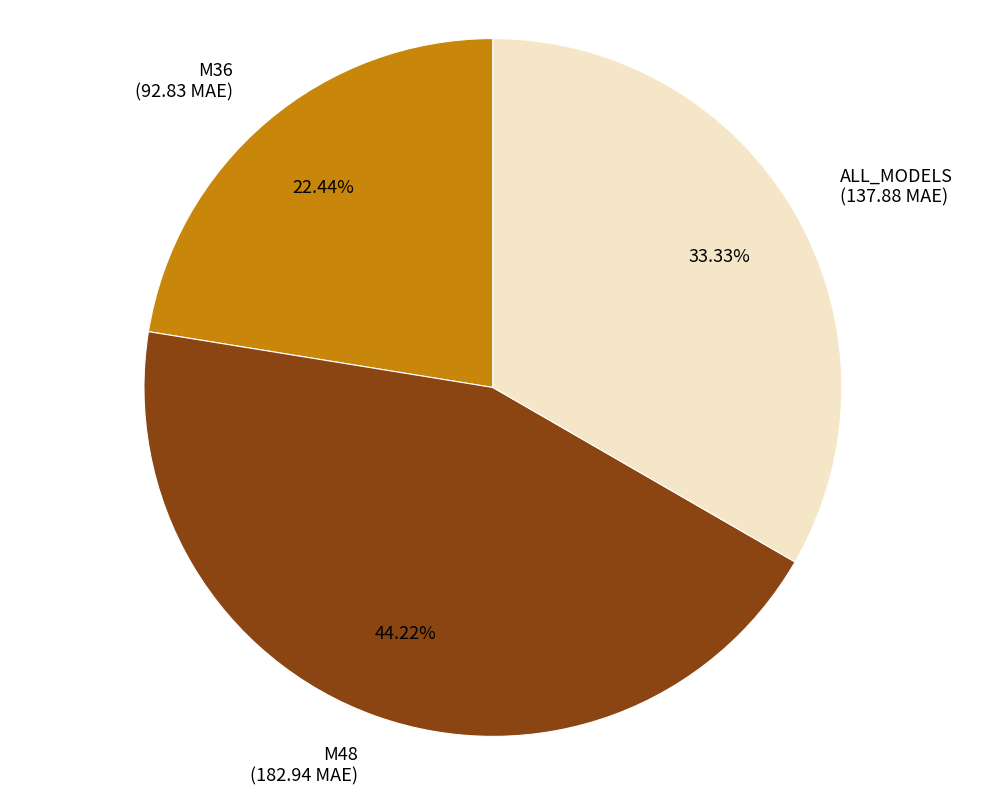

How many slices are in this pie chart?

3